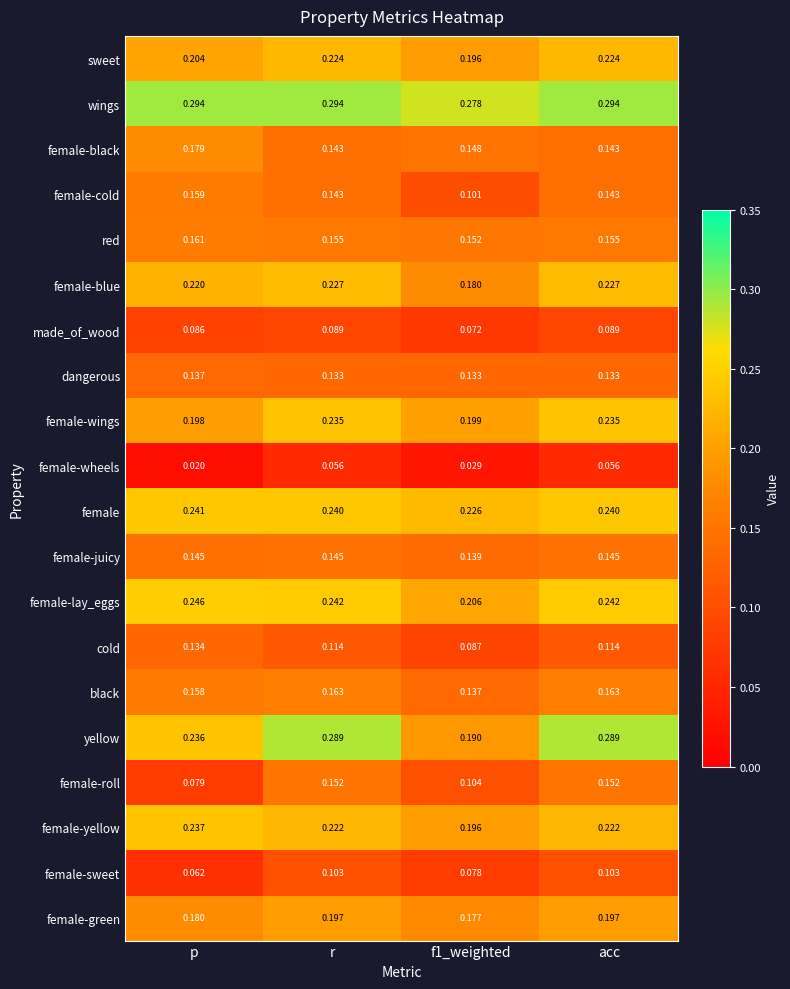

Is the value of female-yellow at p greater than the value of cold at r?

Yes